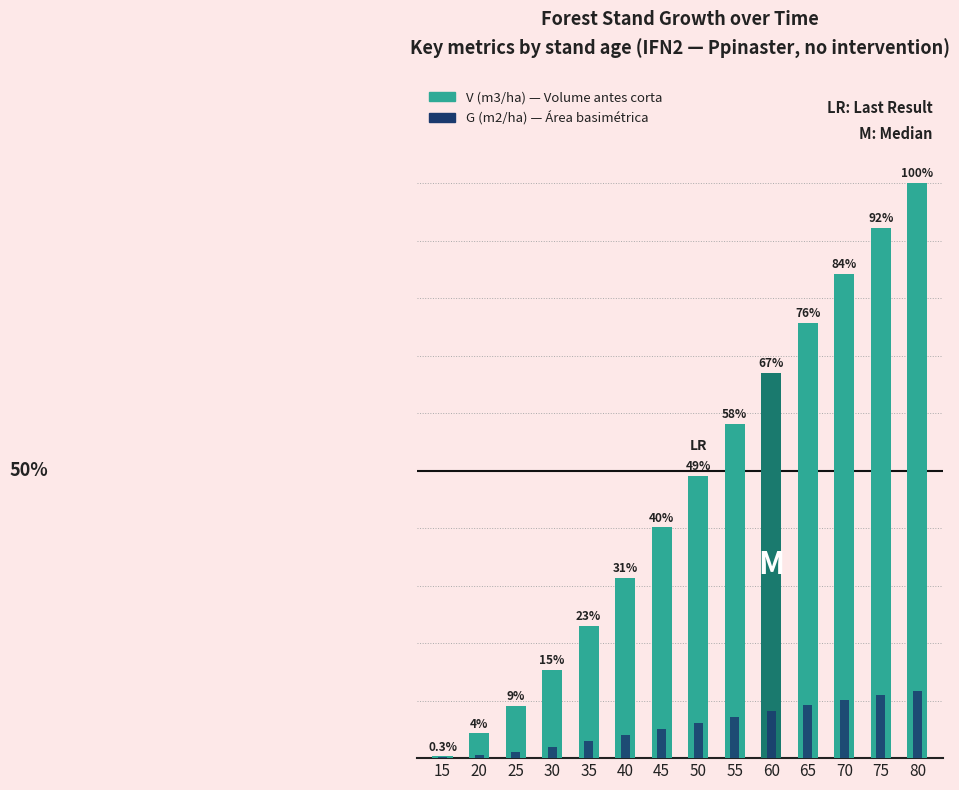

How many groups of bars are there?

14